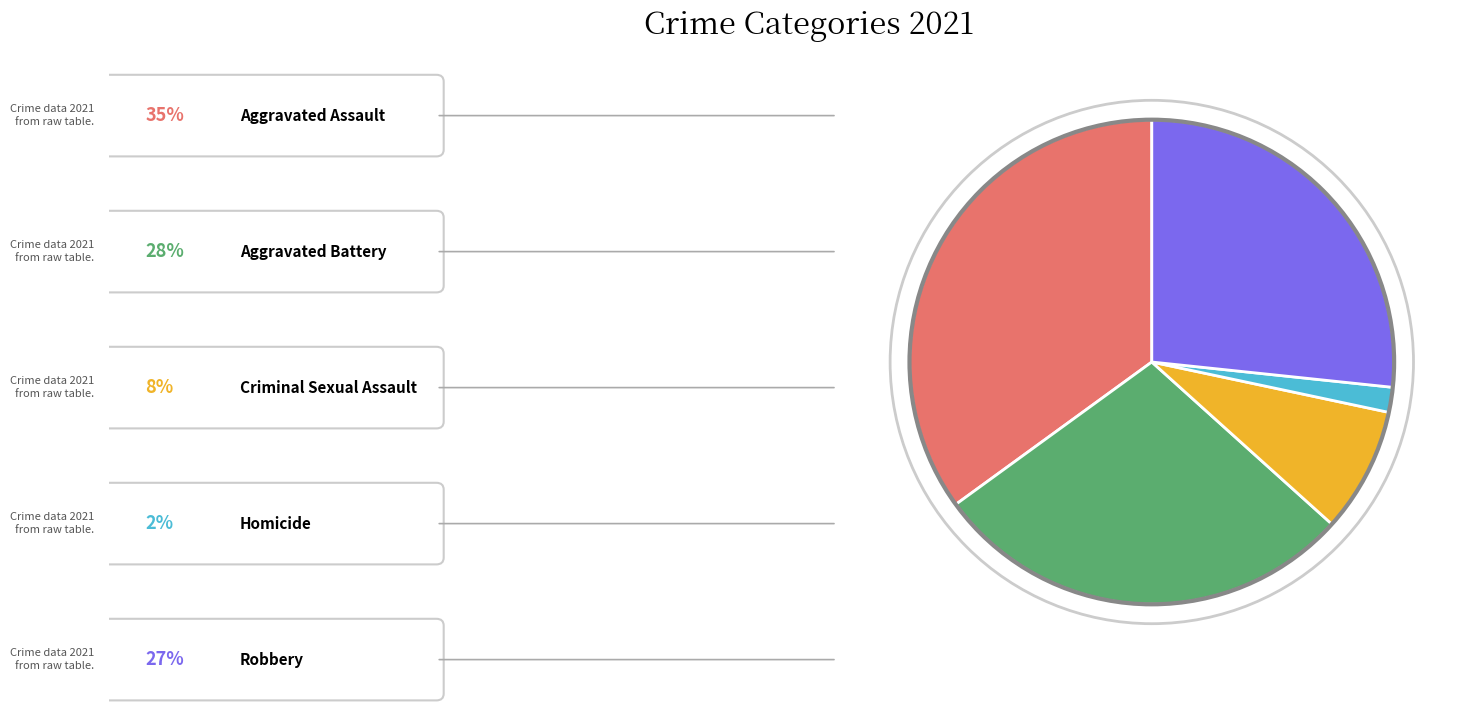

How many slices are in this pie chart?

5